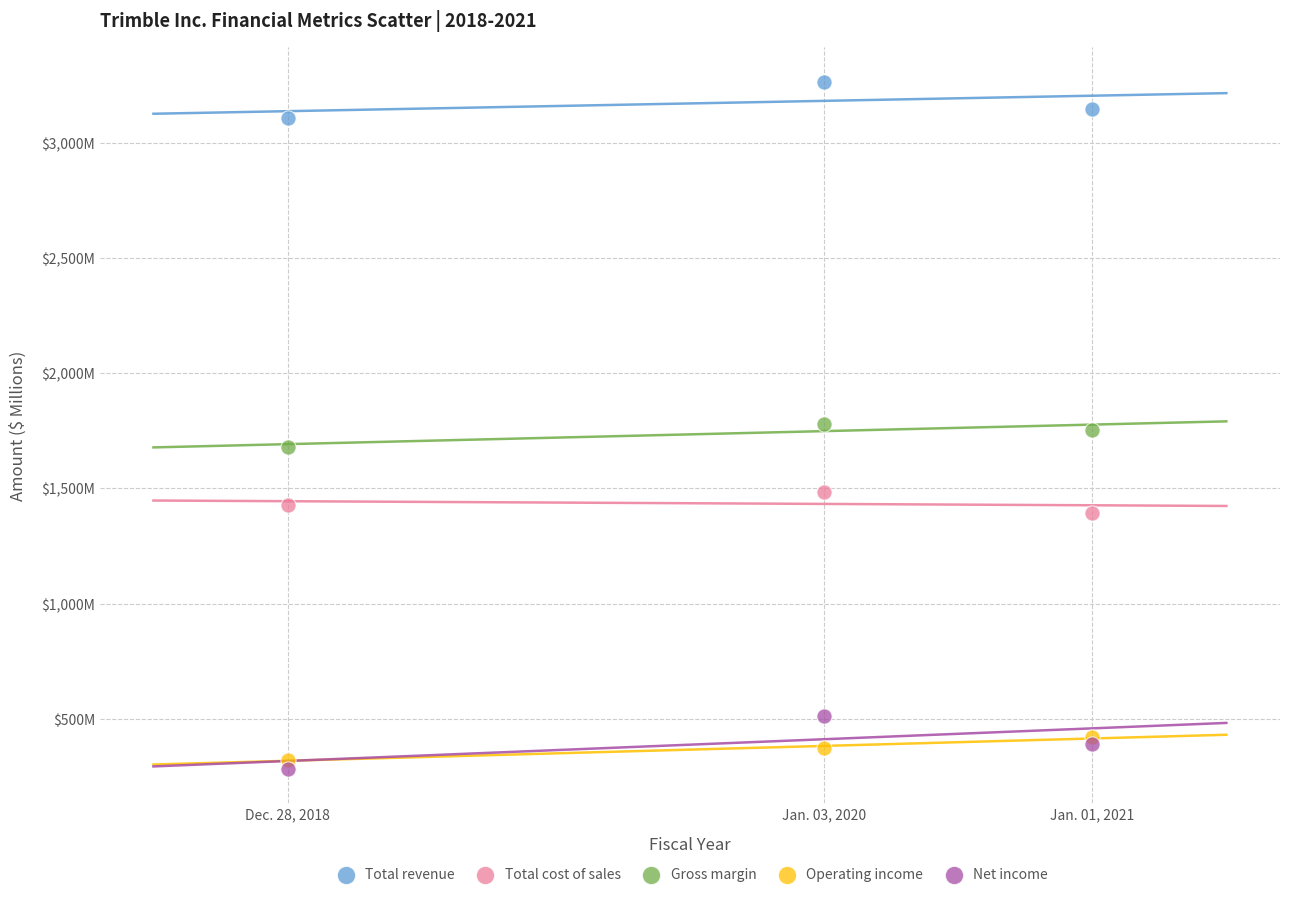

What are all the series names shown in the legend?

Total revenue, Total cost of sales, Gross margin, Operating income, Net income